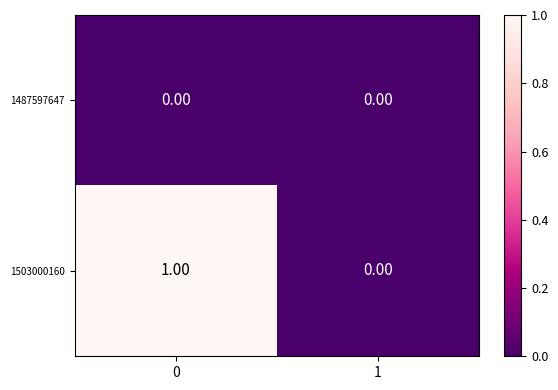

Between 0 and 1, which series saw the biggest shift?

1503000160